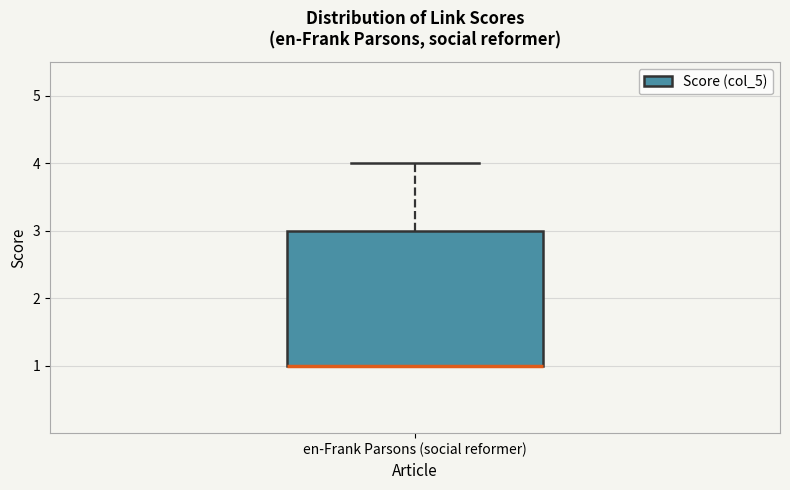

Read this box plot against the y-axis: the position of the median line, the range covered by the box, and the ends of both whiskers. The values are not printed on the chart, so give them approximately, as read against the axis.

median 1 (drawn on the box's lower edge), box 1 to 3, whiskers 1 to 4